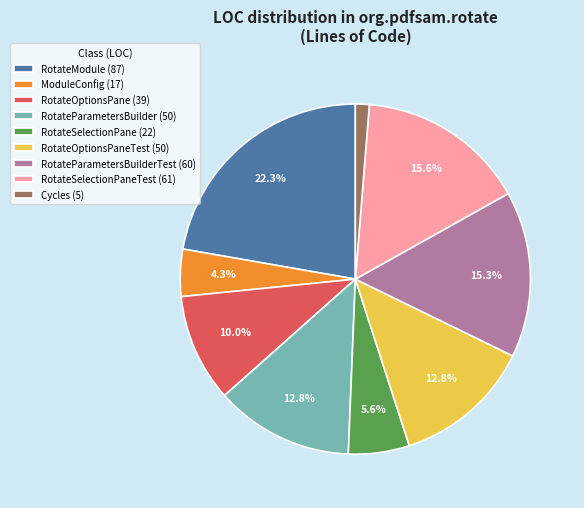

Is there a majority slice in this chart?

No